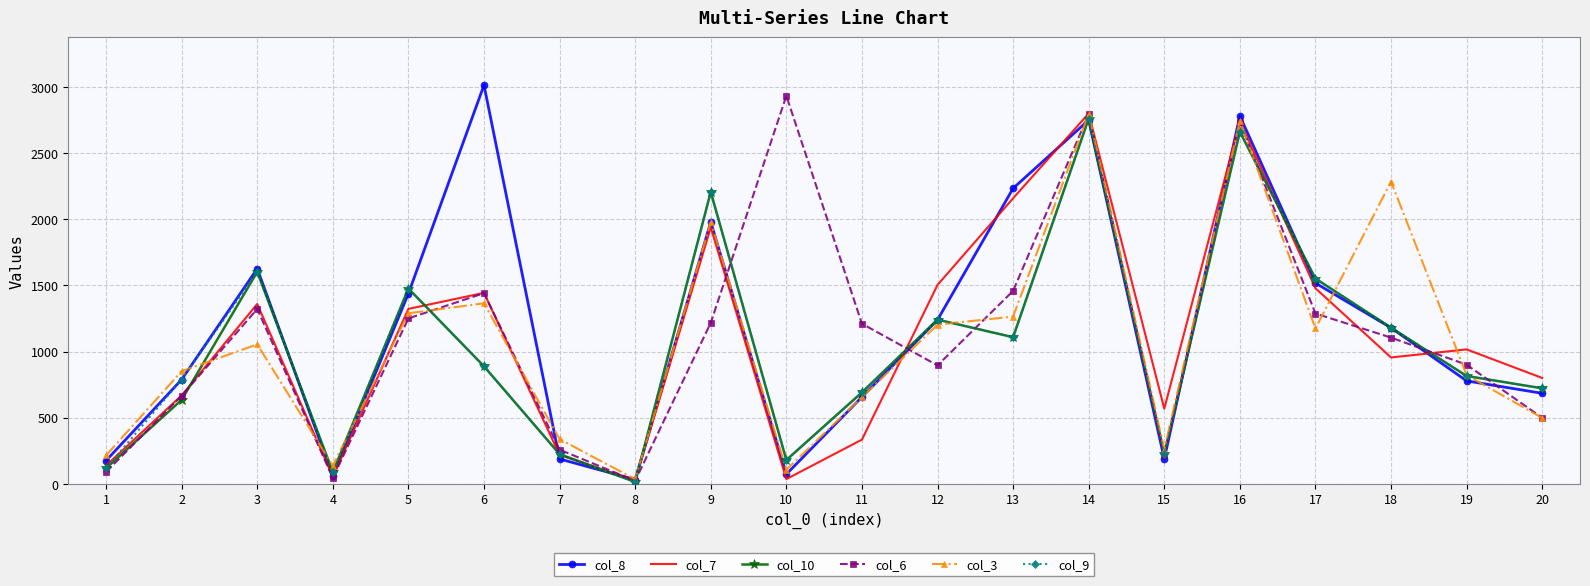

Where do col_3 and col_10 first cross each other?

2 and 3